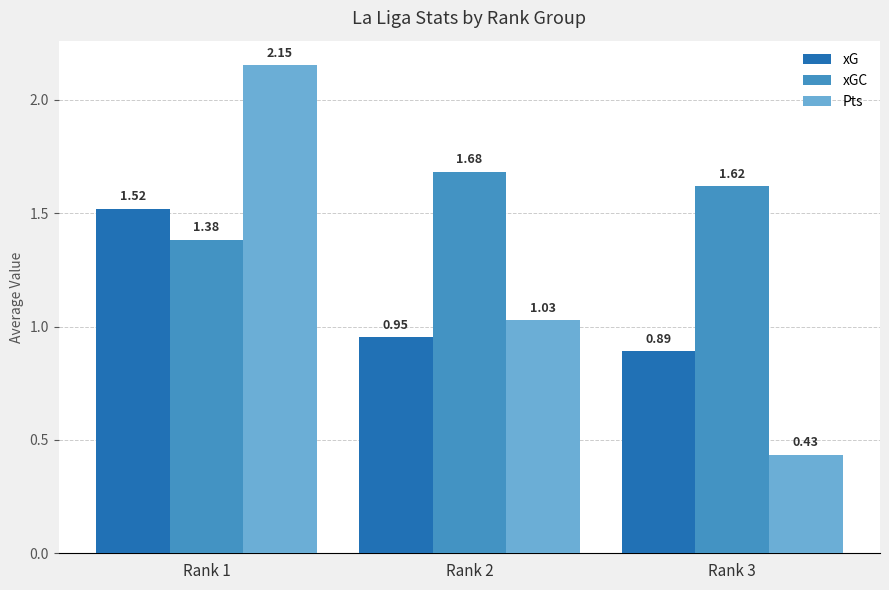

What is the average value of the xG series?

1.1